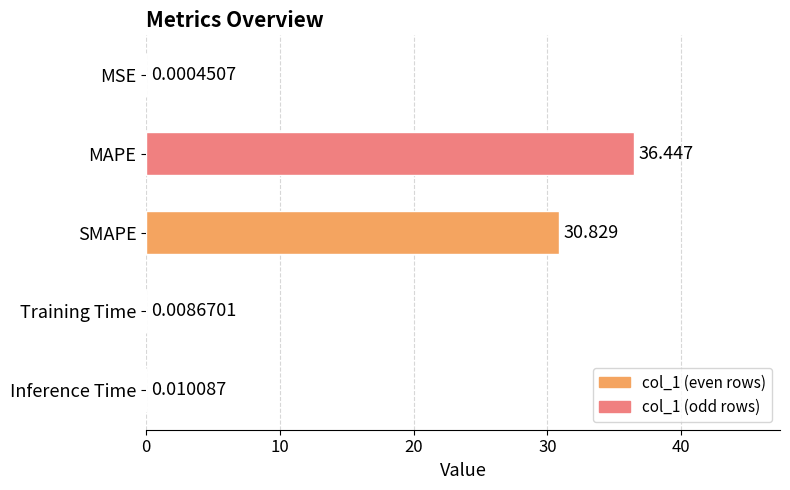

At which label is the value closest to 18?

SMAPE